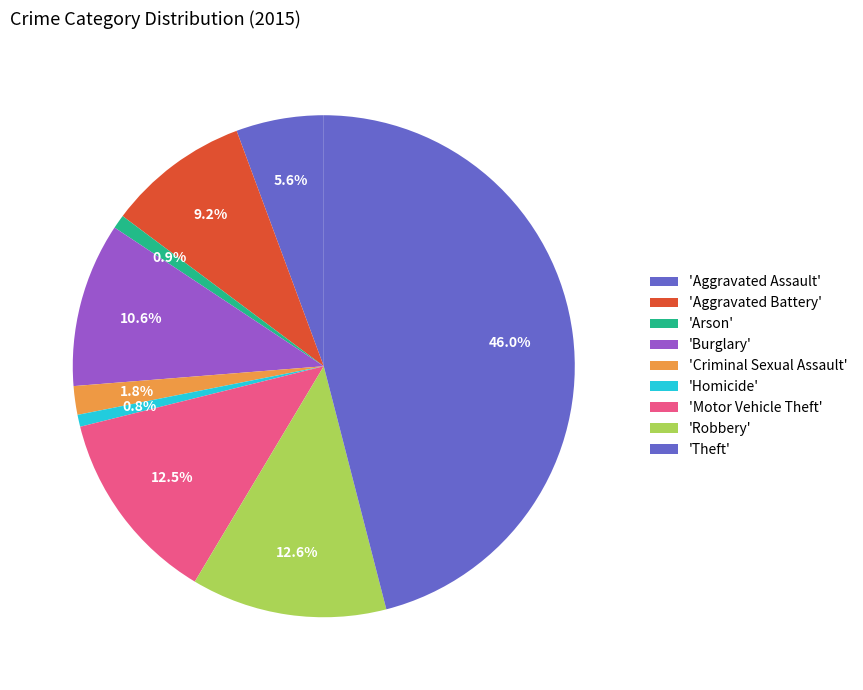

Count the number of slices in the pie.

9